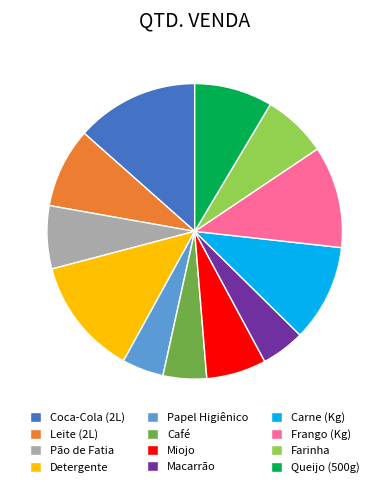

Approximately how many times larger is the value at Farinha compared to Carne (Kg)?

0.7